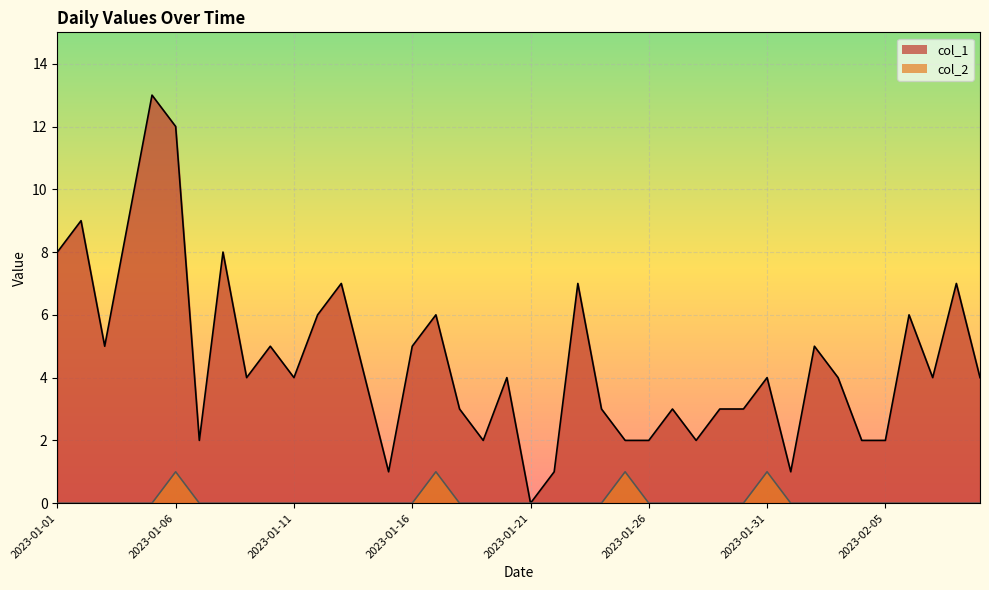

At which label does col_1 first exceed 4?

2023-01-01